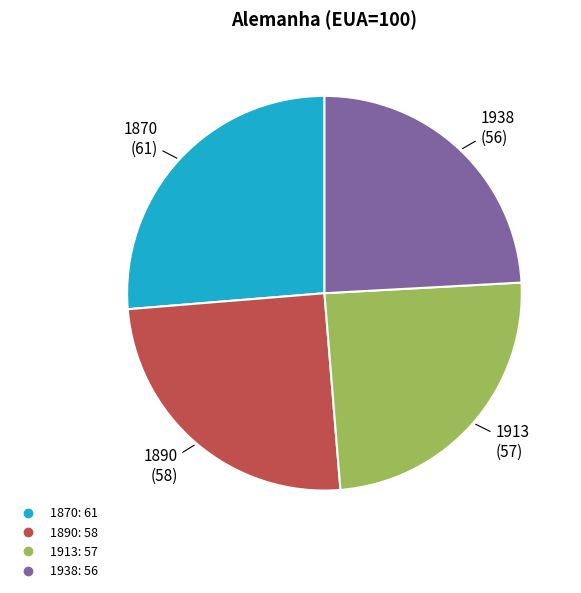

Is it true that 1938 is 34% of the pie?

False